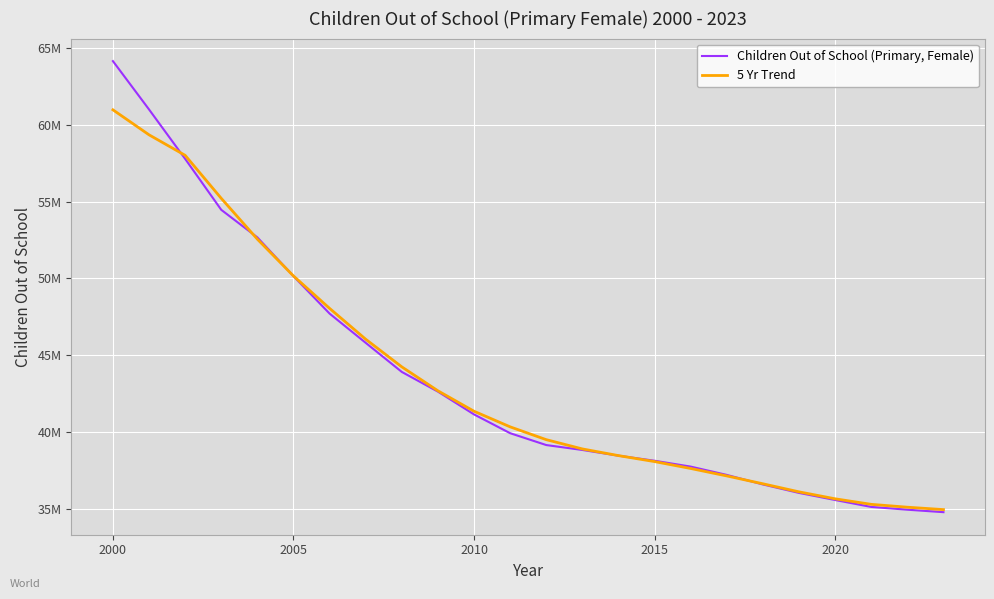

What is the value of the 5 Yr Trend point at the 11th from the left?

41376000.0